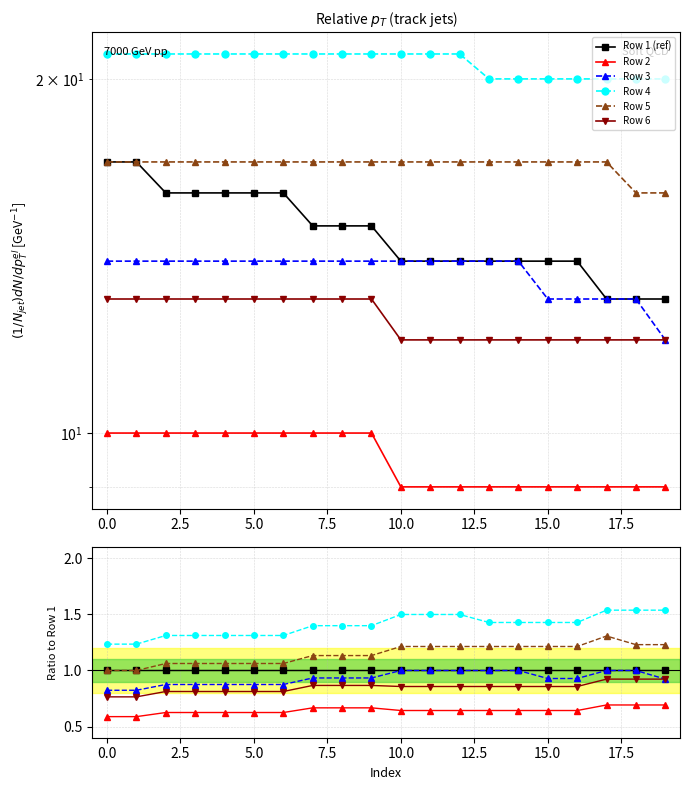

True or false: Row 1 (ref) and Row 2 cross at least once.

False